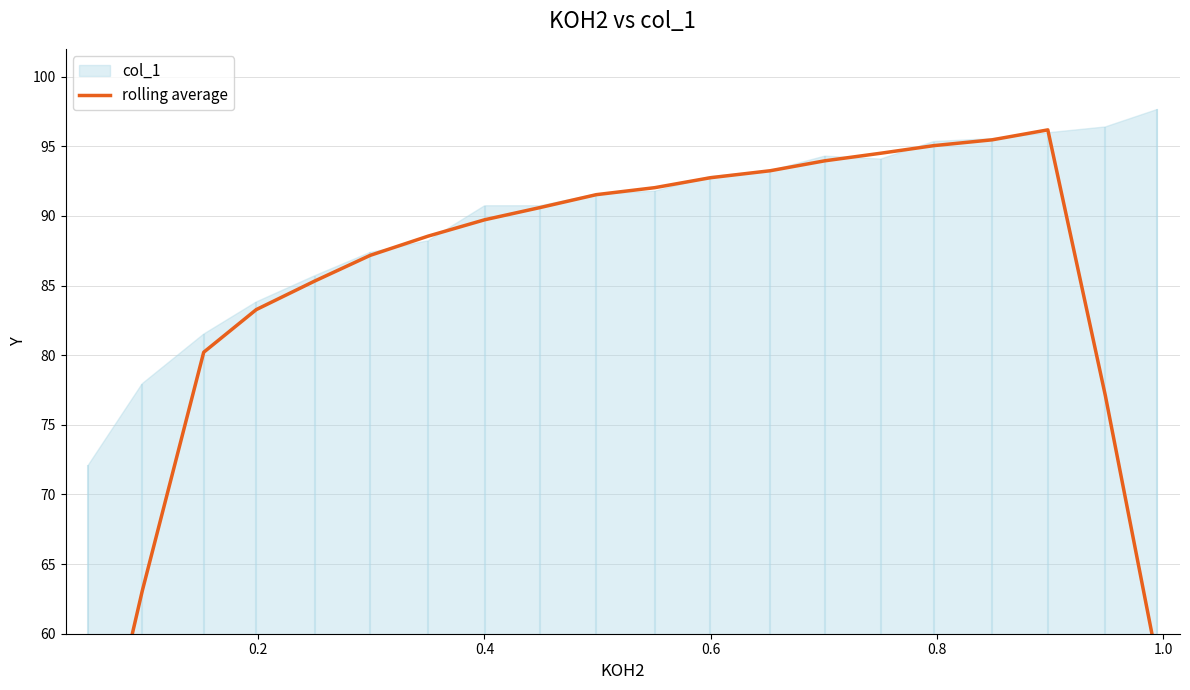

Count the number of values greater than 90.

10